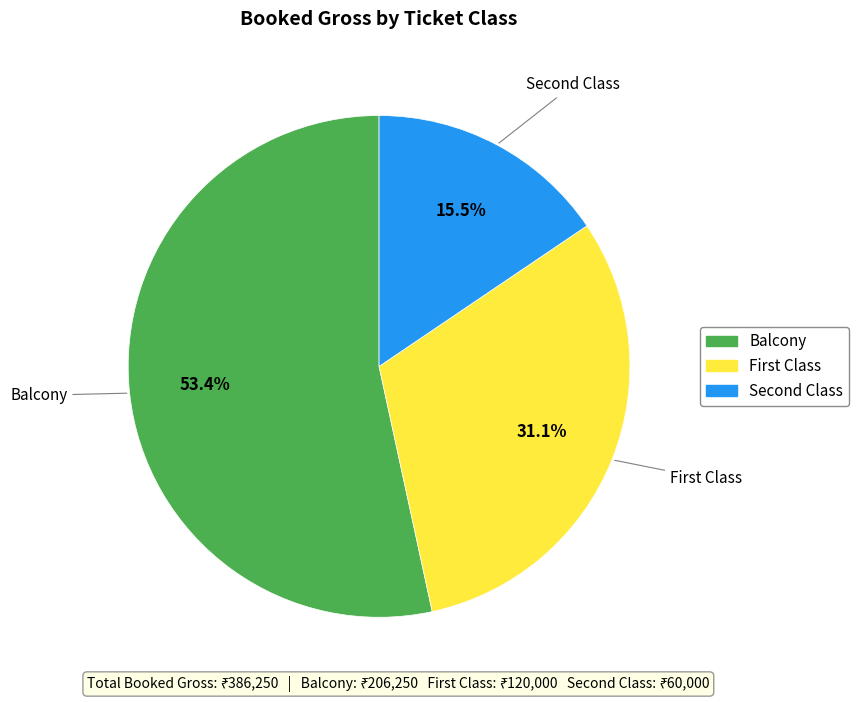

Rank the categories by value from lowest to highest.

Second Class, First Class, Balcony